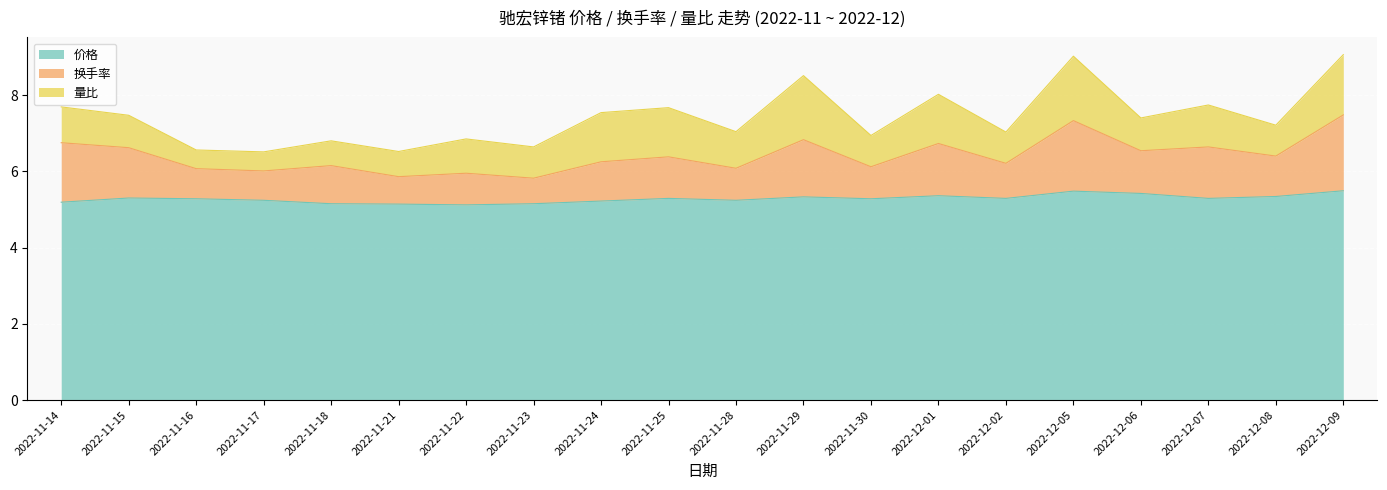

True or false: 价格 has a value of 5.3 at 2022-11-16.

True